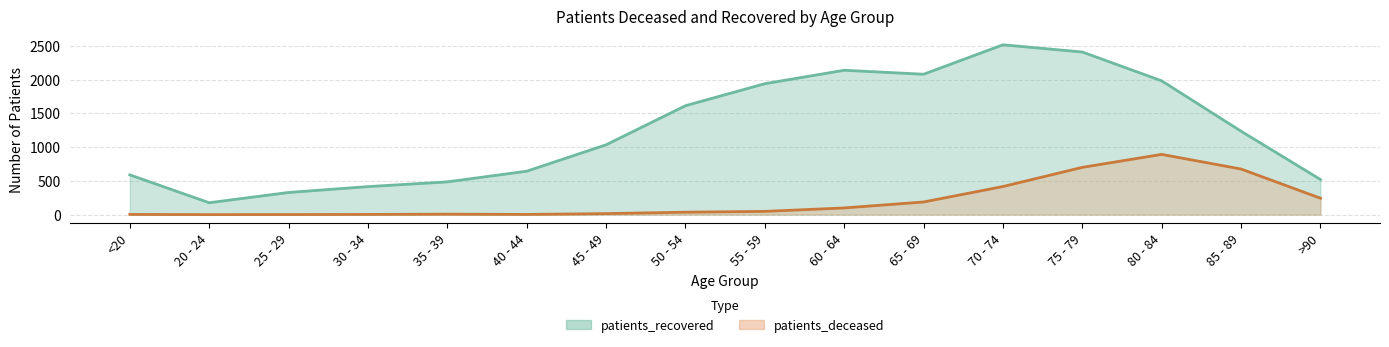

What is the greatest value displayed?

2515